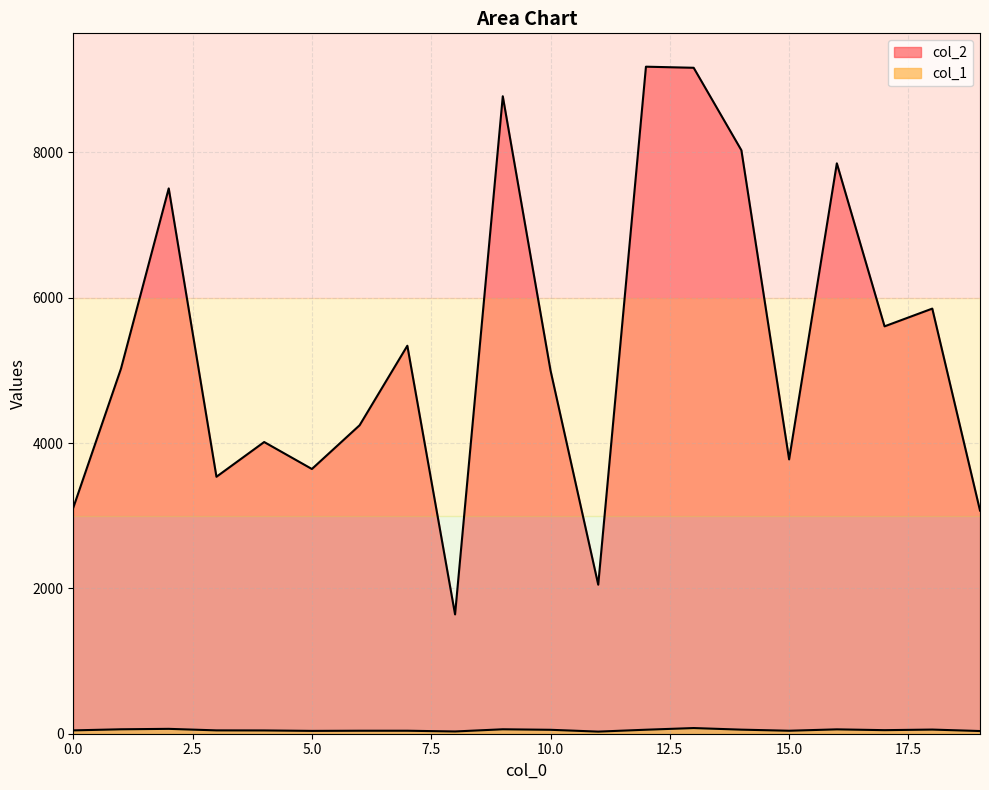

Which has a higher value, 5 or 1?

1